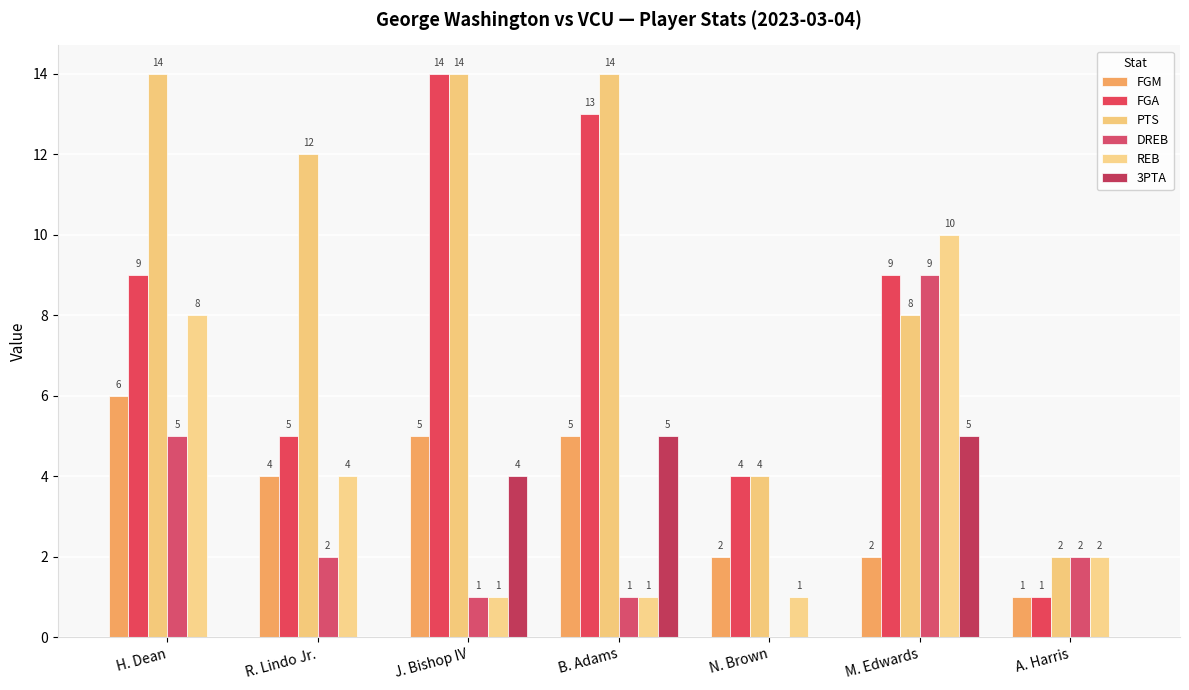

Reading left to right, what are all the values shown in this chart?

FGM: 6	4	5	5	2	2	1
FGA: 9	5	14	13	4	9	1
PTS: 14	12	14	14	4	8	2
DREB: 5	2	1	1	0	9	2
REB: 8	4	1	1	1	10	2
3PTA: 0	0	4	5	0	5	0